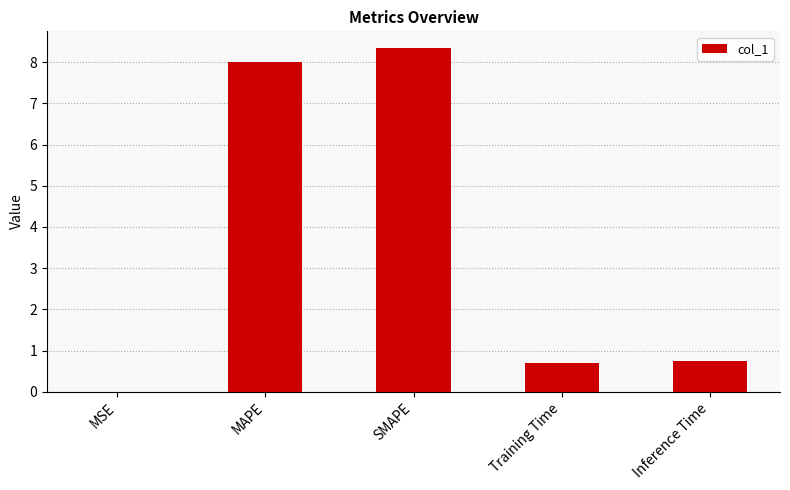

Which has a higher value, MSE or SMAPE?

SMAPE